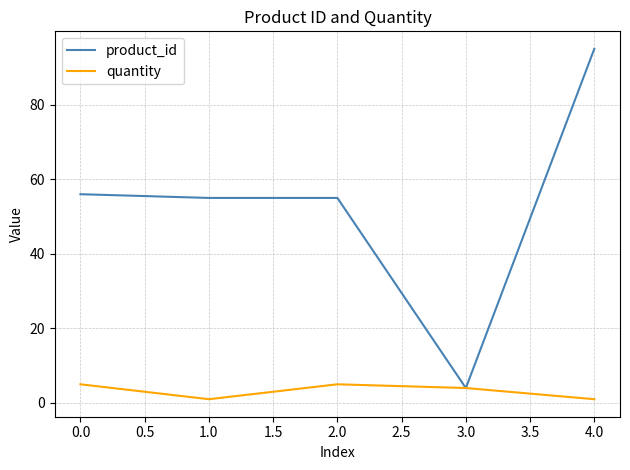

At which category is the sum across all series the highest?

4.0